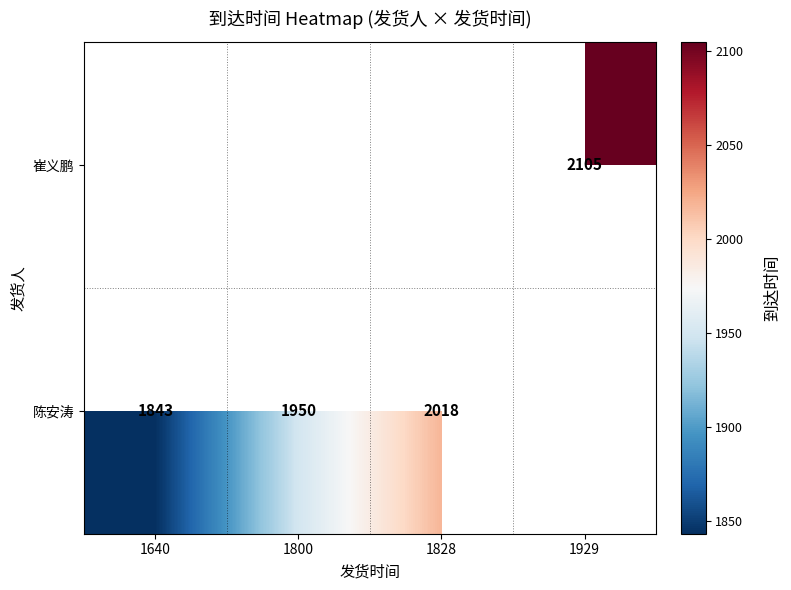

The value of 崔义鹏 at 1929 is 3401. True or false?

False